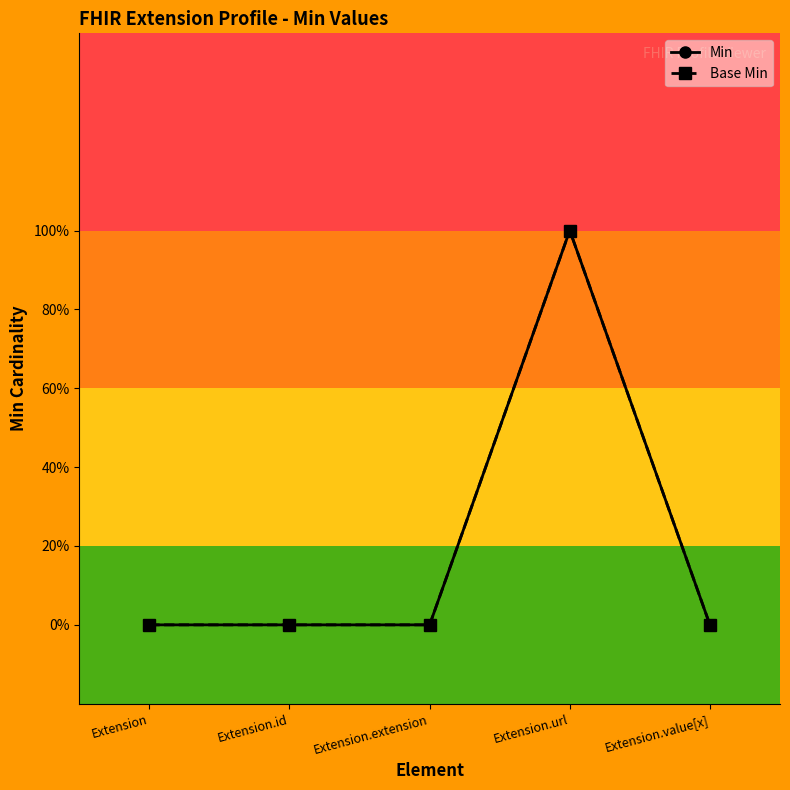

What is the label of the 4th point from the right?

Extension.id